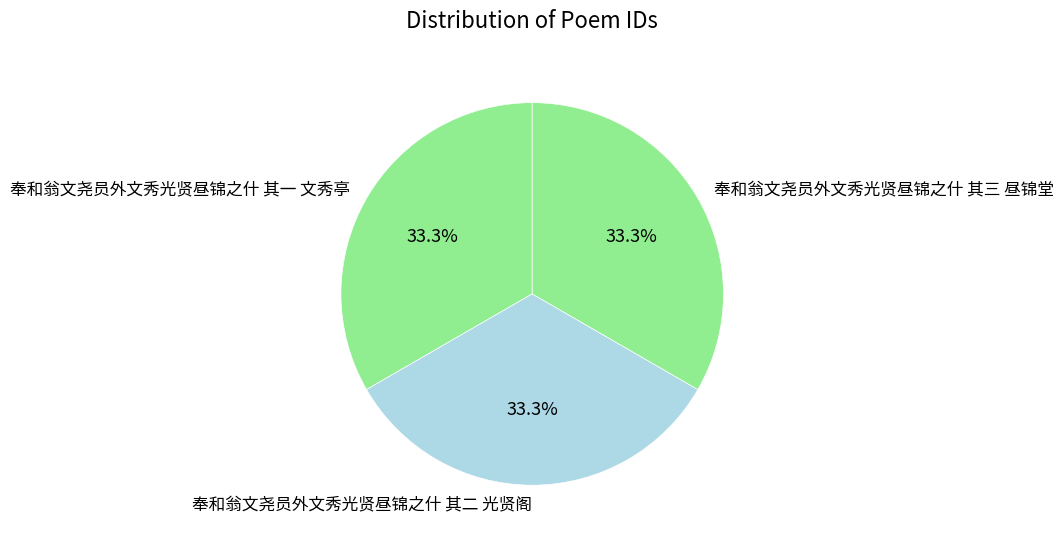

What is the ratio of the value at 奉和翁文尧员外文秀光贤昼锦之什 其三 昼锦堂 to the value at 奉和翁文尧员外文秀光贤昼锦之什 其二 光贤阁?

1.0